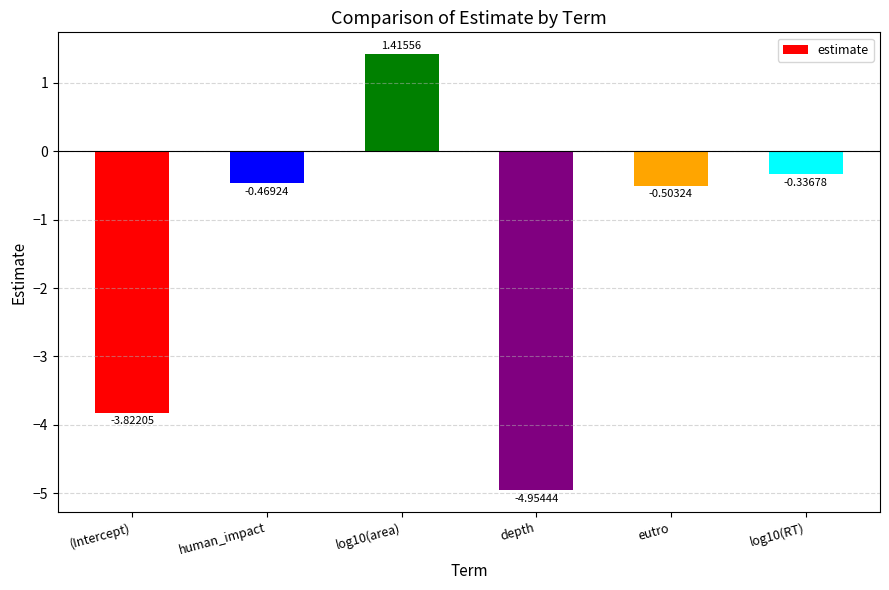

What is the average value?

-1.4